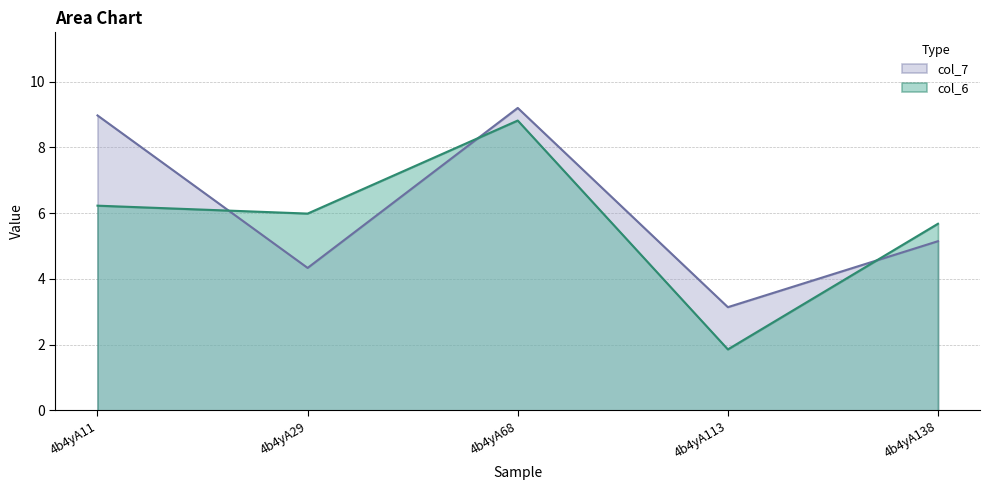

Rank the series by their average value, from highest to lowest.

col_7, col_6